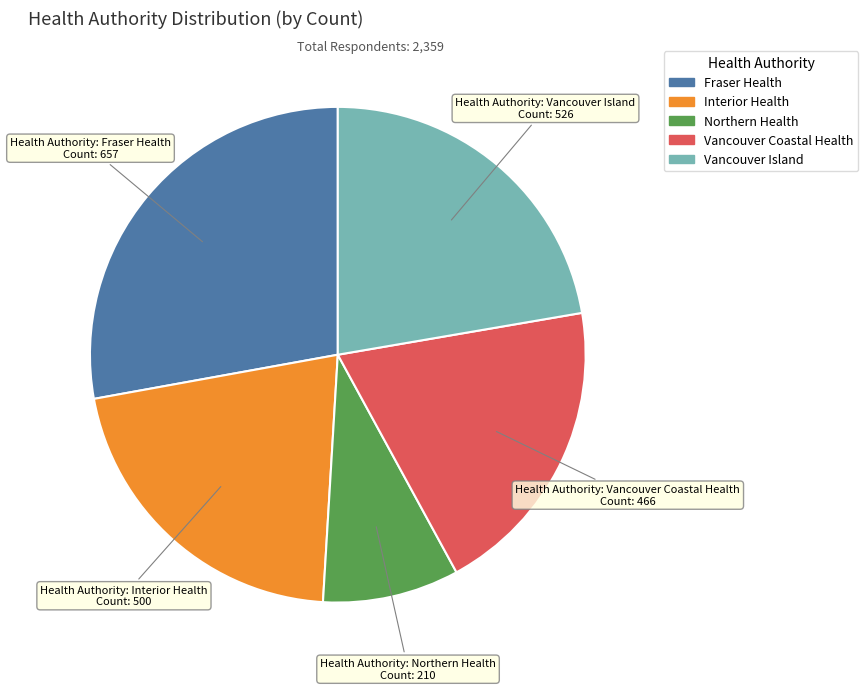

What is the largest slice in the pie chart?

Fraser Health